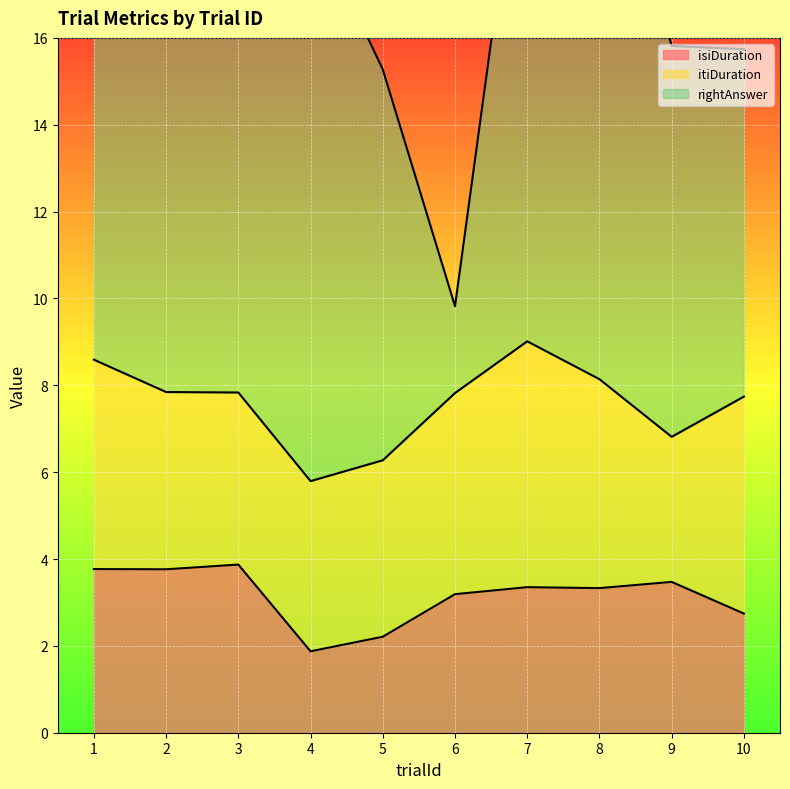

Which label corresponds to the smallest value in the chart?

4